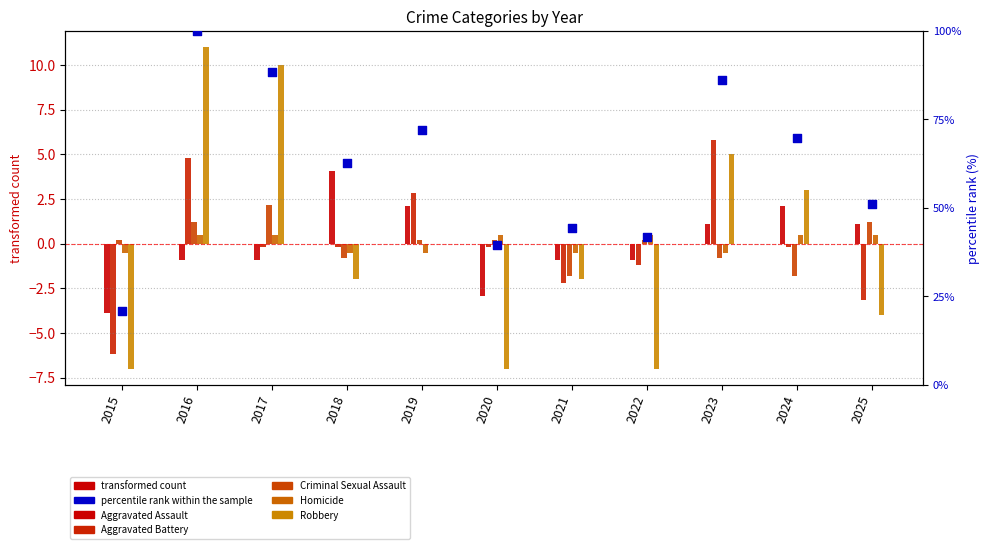

Which series reaches the minimum Y coordinate?

Robbery